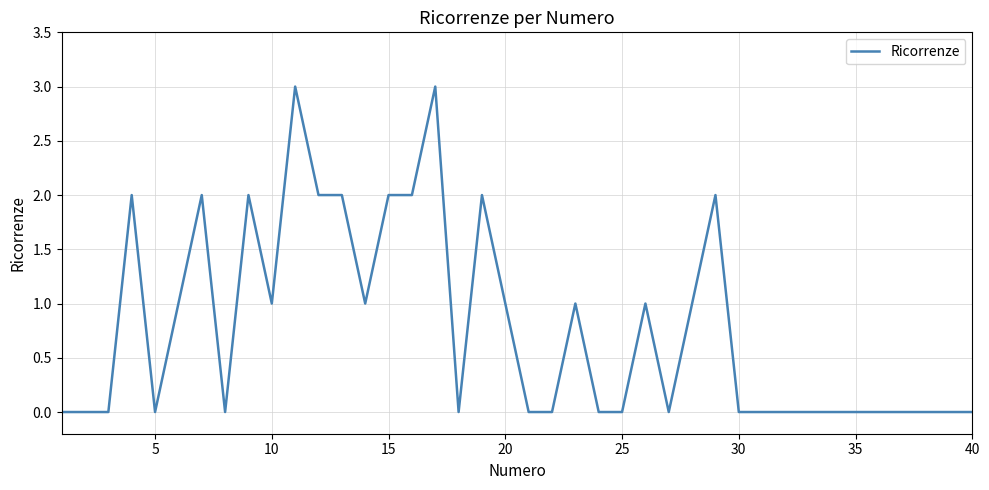

What is the difference between the maximum and minimum values?

3